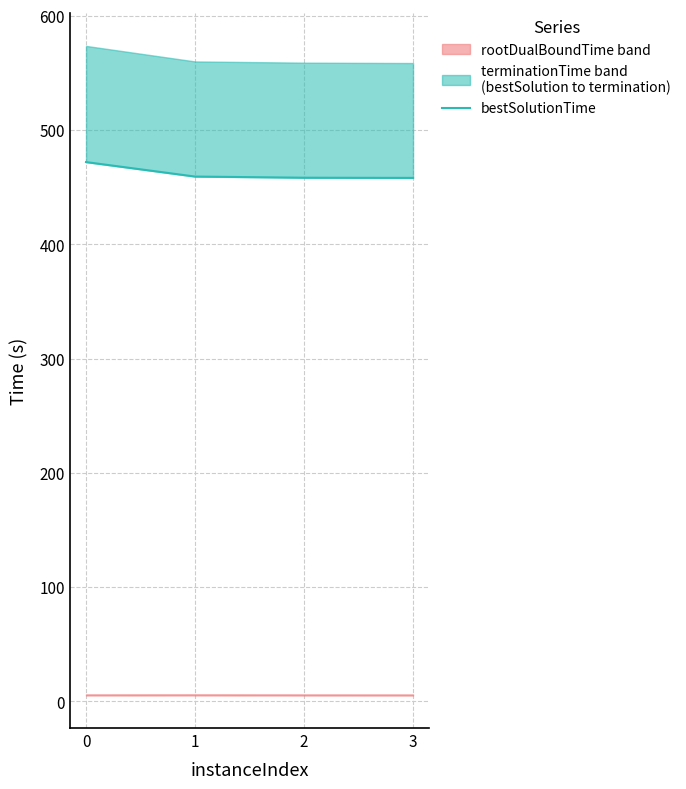

Is it true that the value at 3 is 458.2?

True